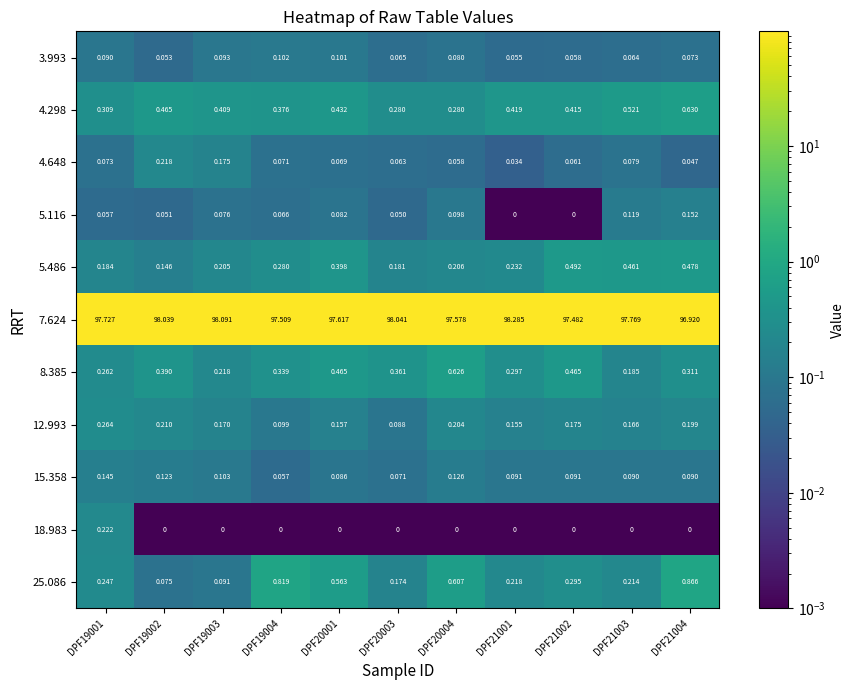

Which series has the largest total across all categories?

7.624